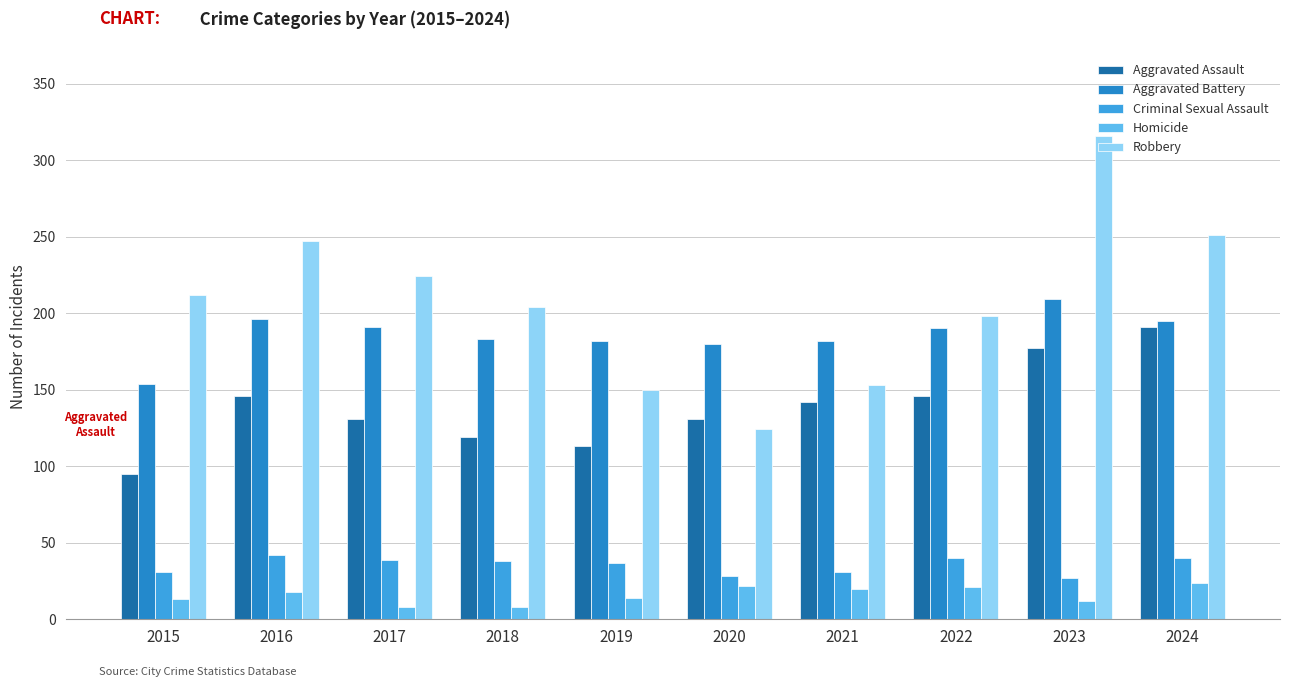

What is the difference between the second highest and minimum values in the Criminal Sexual Assault series?

13